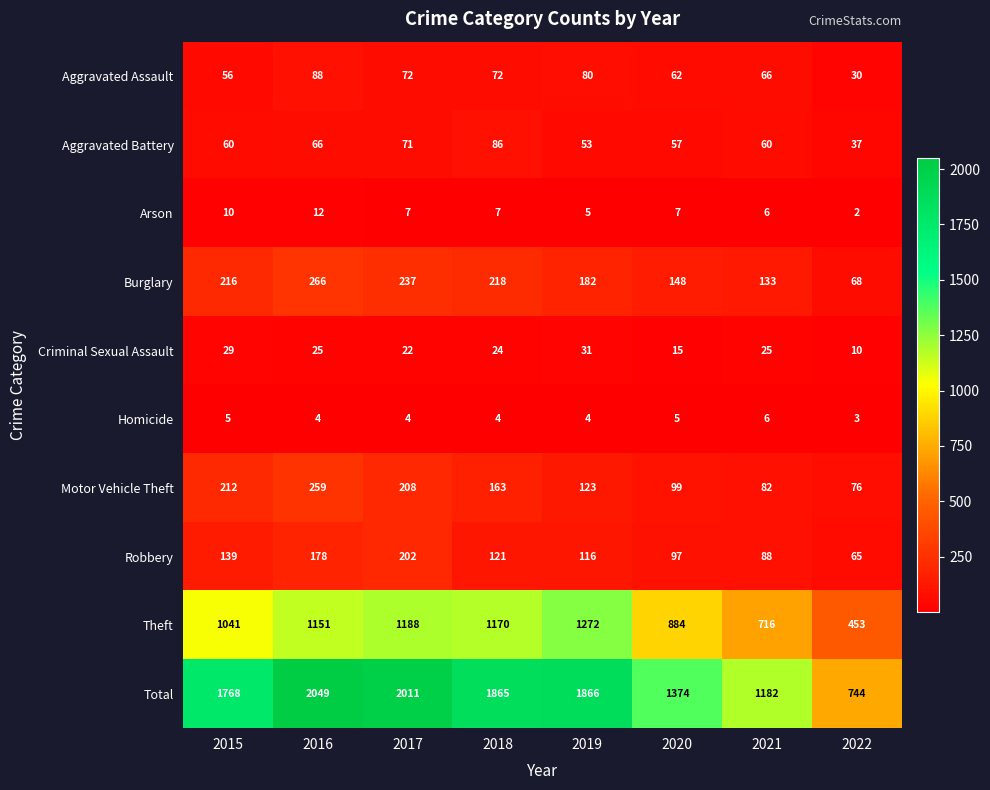

What is the maximum value shown in the chart?

2049